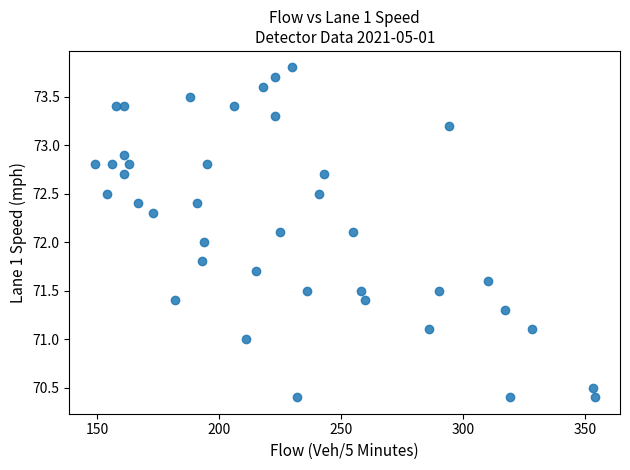

What is the range of X values (max minus min)?

205.0